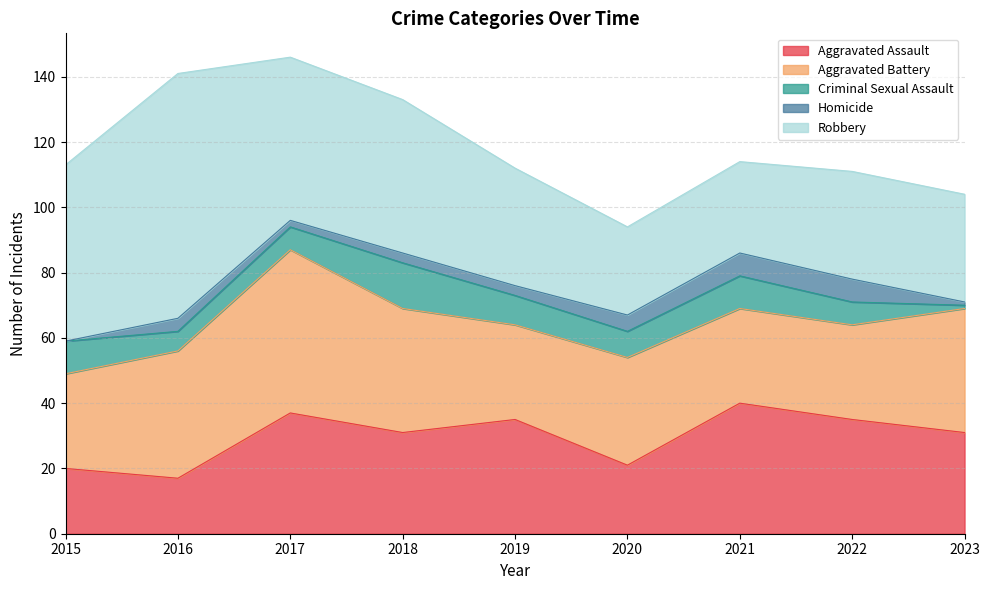

True or false: Robbery and Criminal Sexual Assault cross at least once.

False